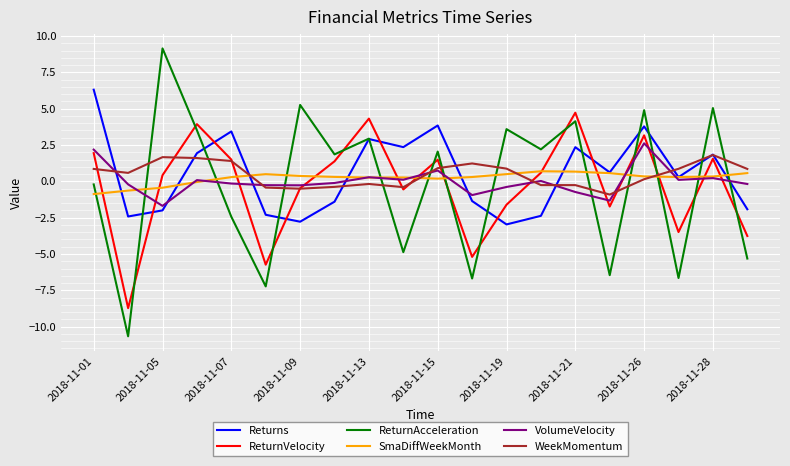

What is the smallest value displayed?

-10.7